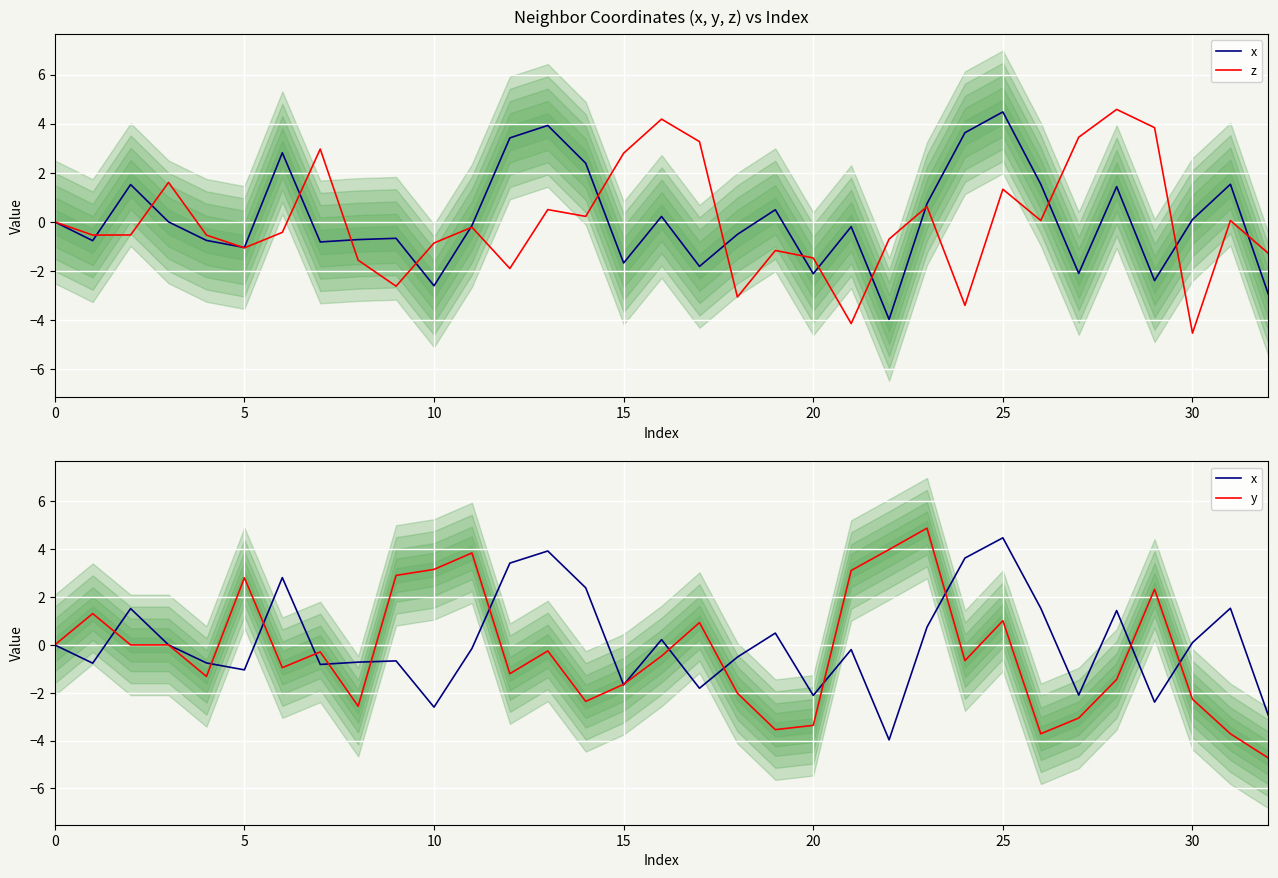

What is the difference between the x values at 27 and 18?

1.6